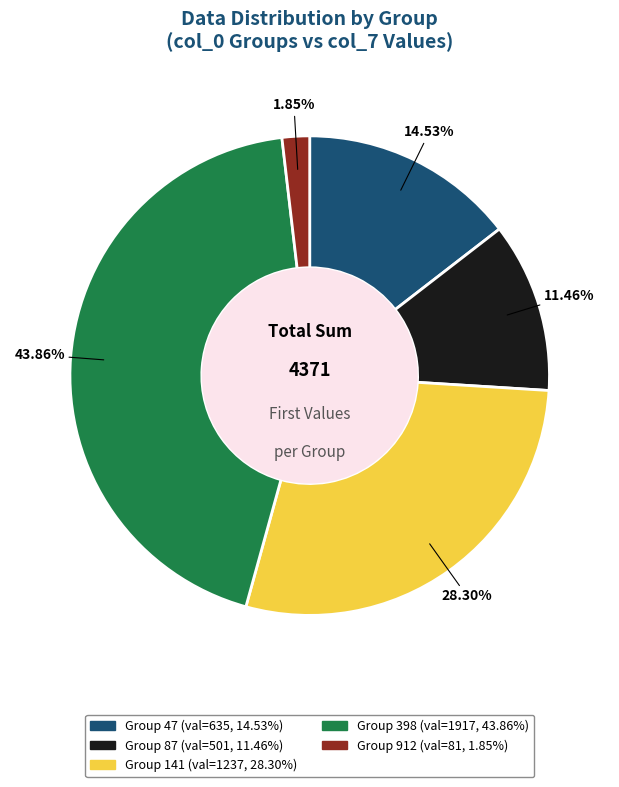

How many segments does this pie chart have?

5